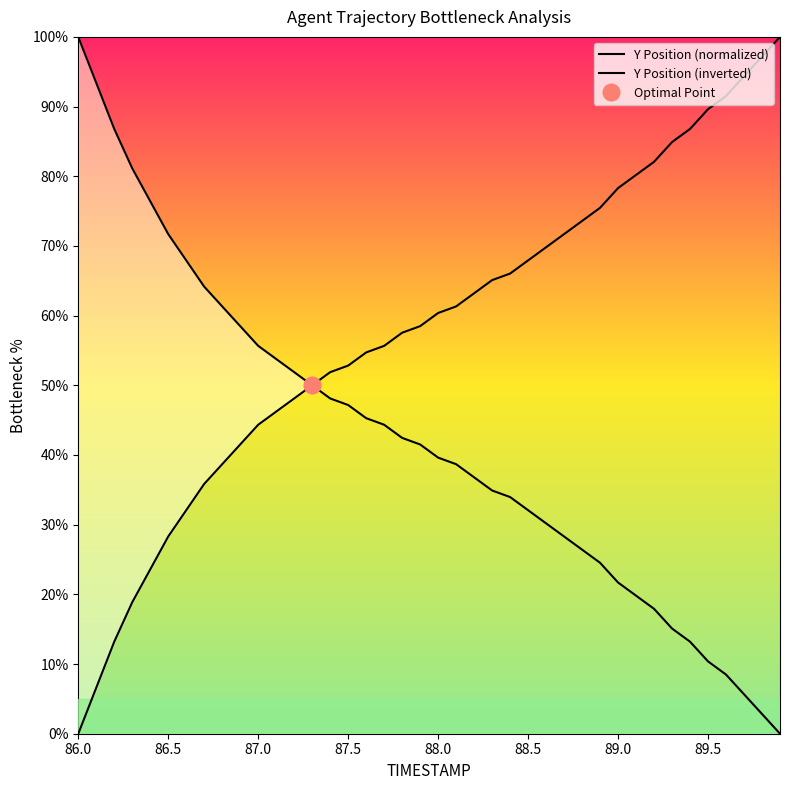

At 87.5, list the series in order from smallest to largest.

Y Position (inverted), Y Position (normalized)